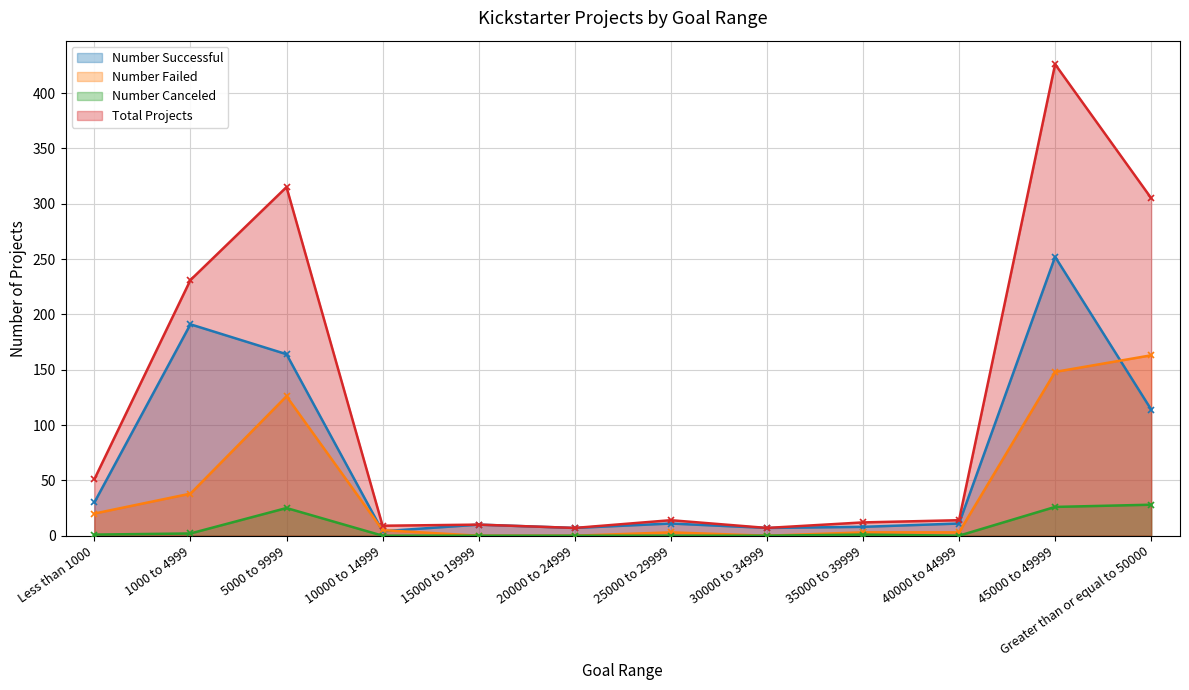

True or false: Total Projects and Number Successful cross at least once.

False